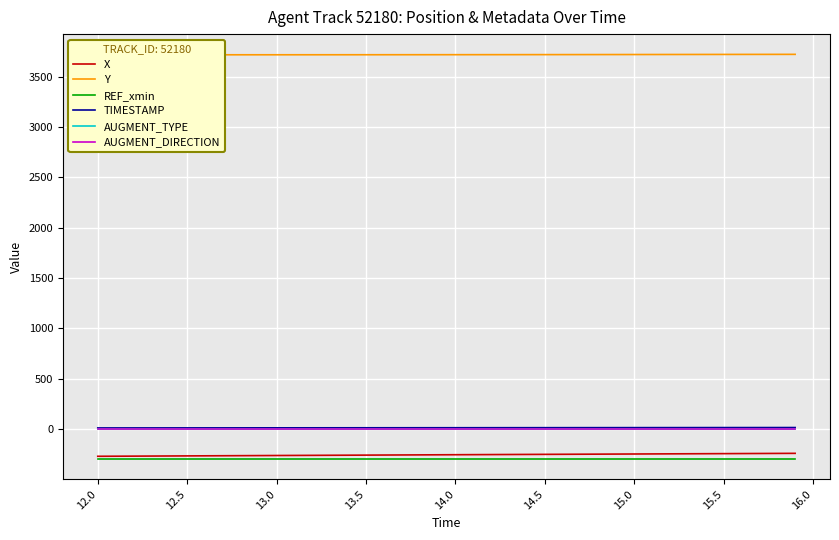

True or false: REF_xmin has more than 0 interior local peaks.

False